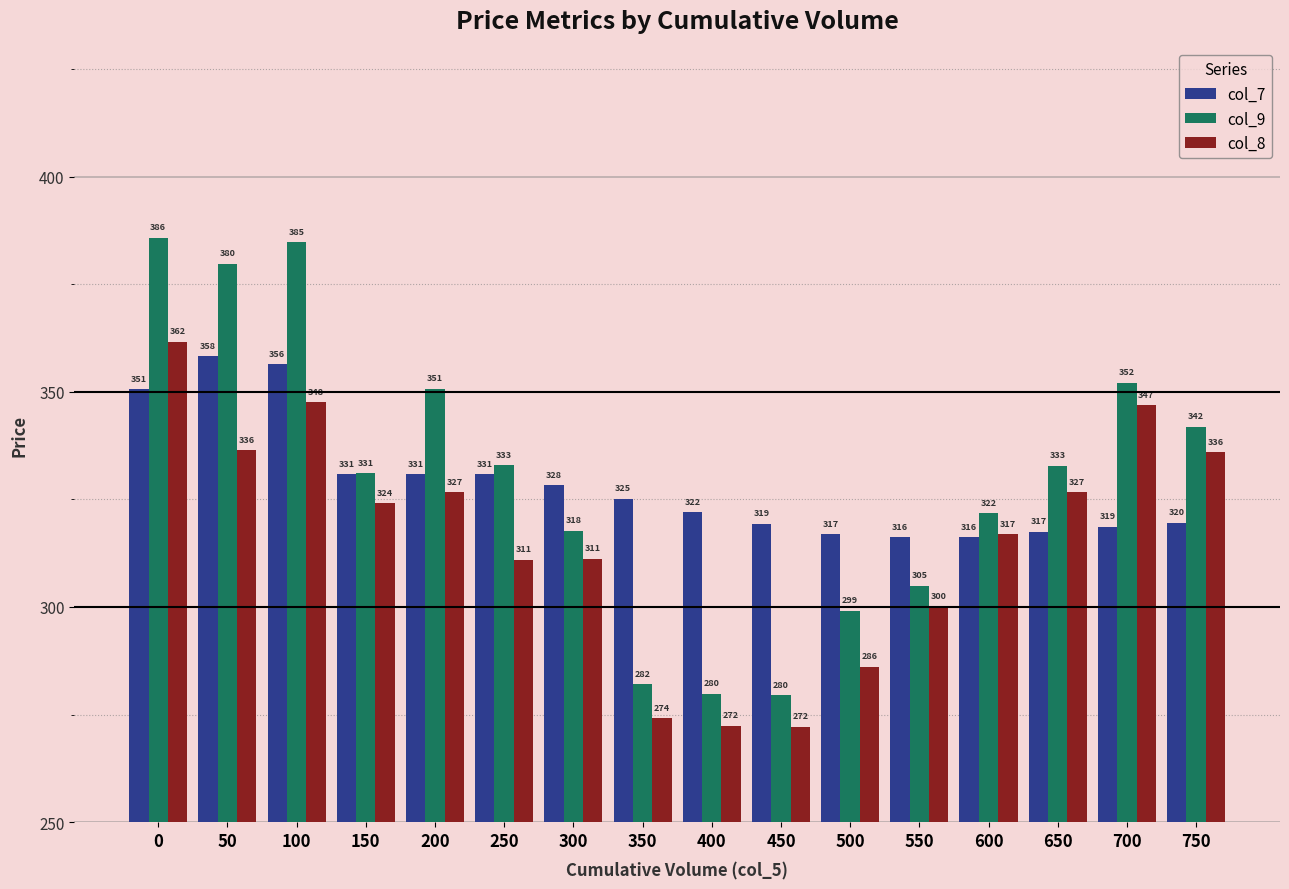

Between 250 and 650, which series saw the biggest shift?

col_8